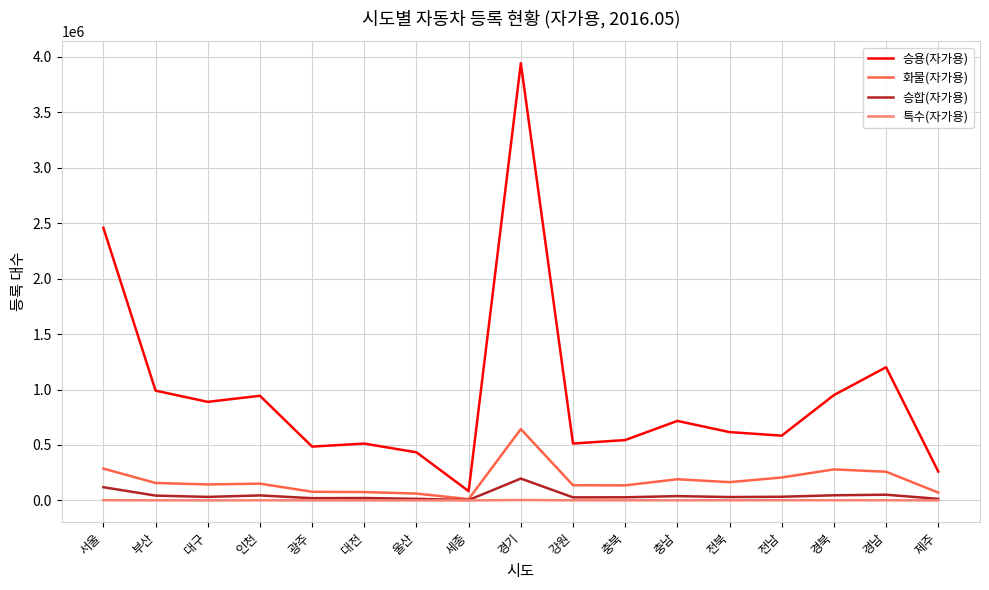

Which category has the highest value across all series?

경기